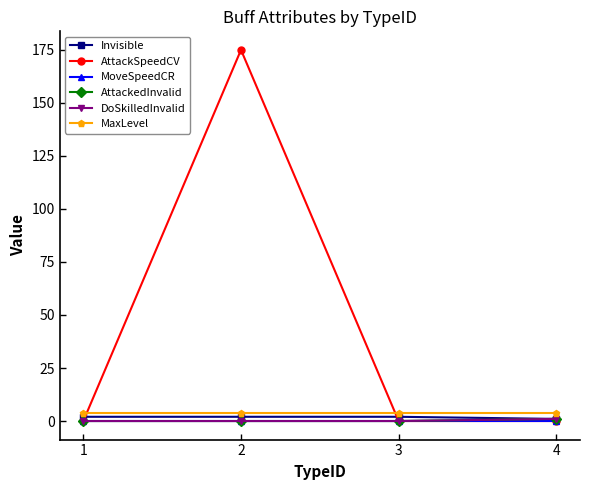

The value of AttackedInvalid at 2 is 0. True or false?

True